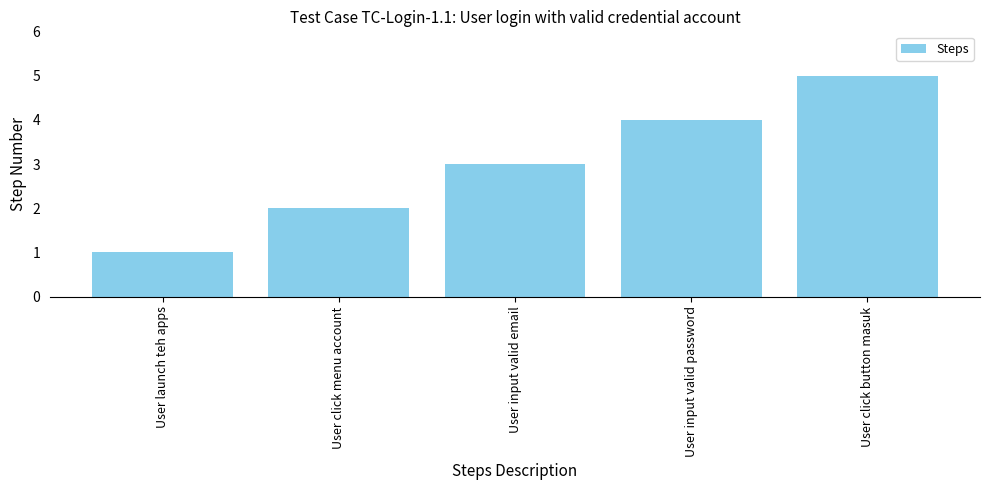

List the labels in order of value, smallest first.

User launch teh apps, User click menu account, User input valid email, User input valid password, User click button masuk